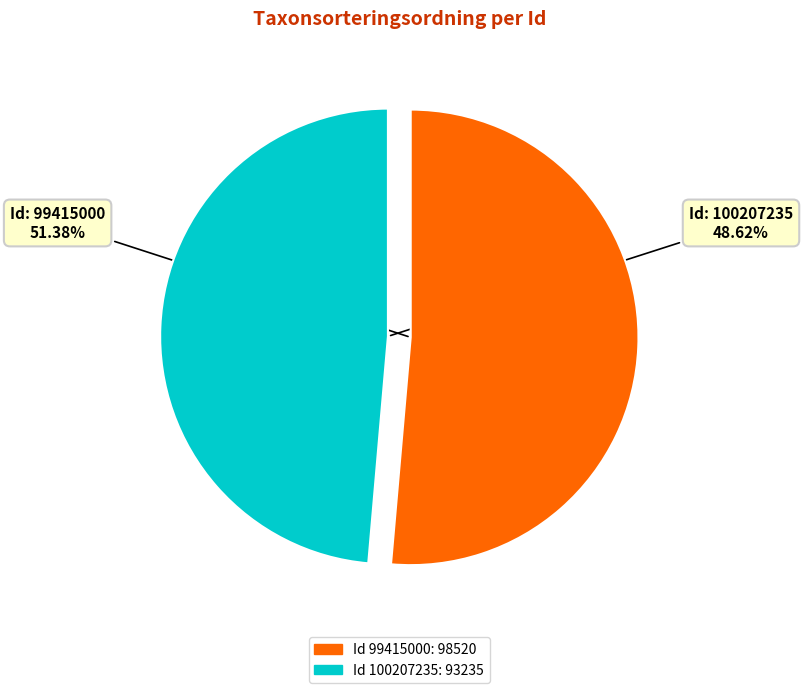

Does any single category account for the majority?

Yes